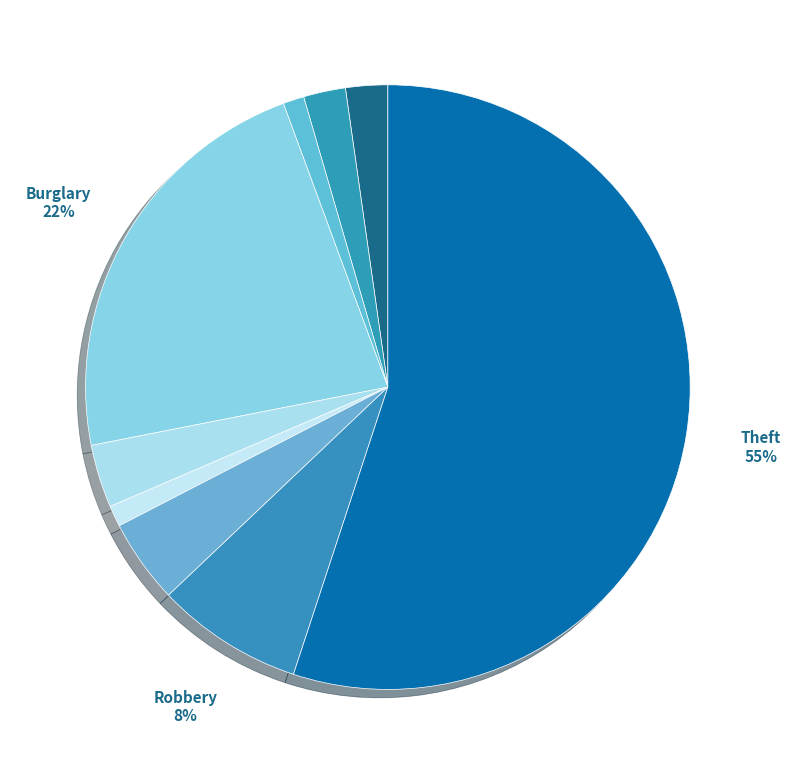

How many segments does this pie chart have?

9